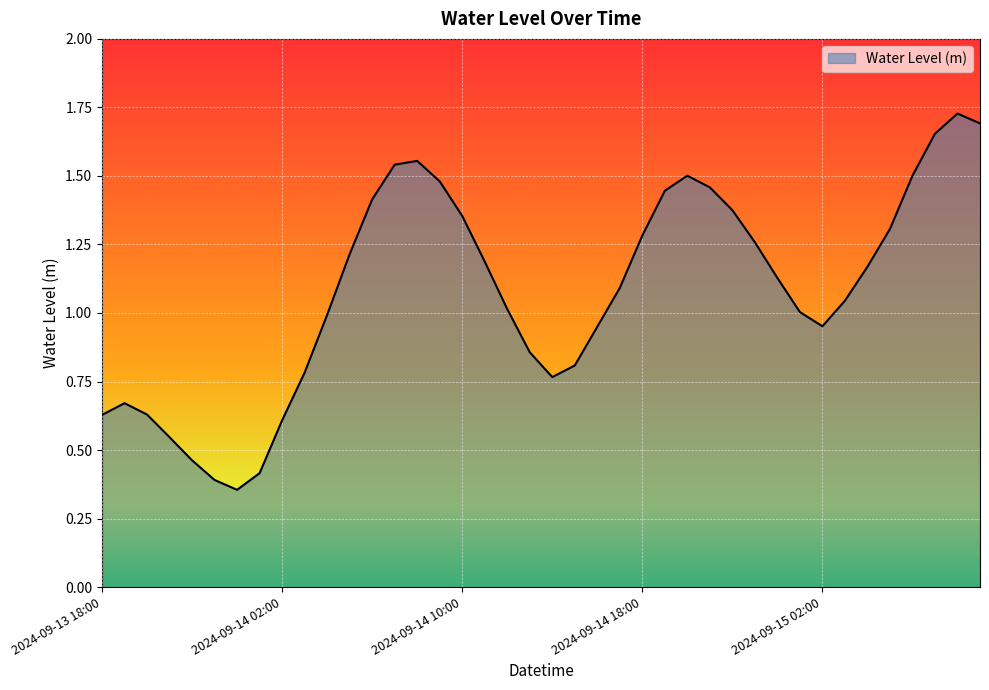

What is the difference between the maximum and minimum values?

1.4